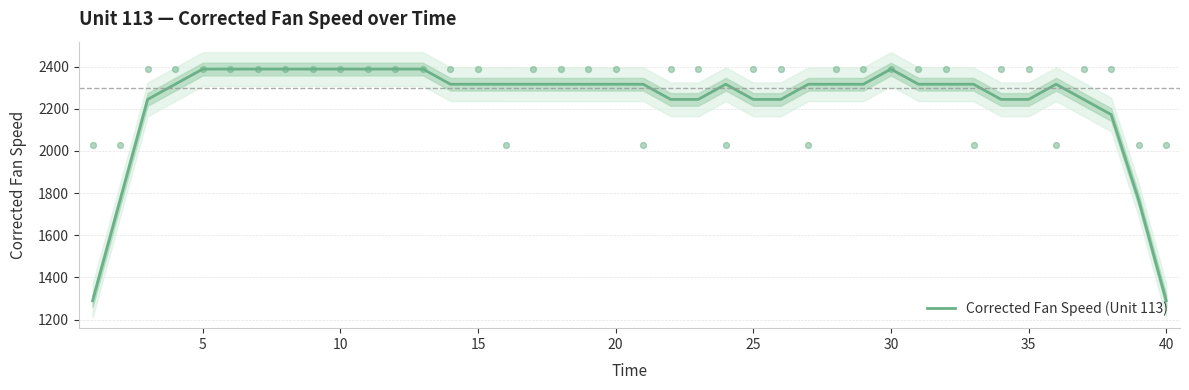

What is the maximum value for Corrected Fan Speed (Unit 113)?

2388.1